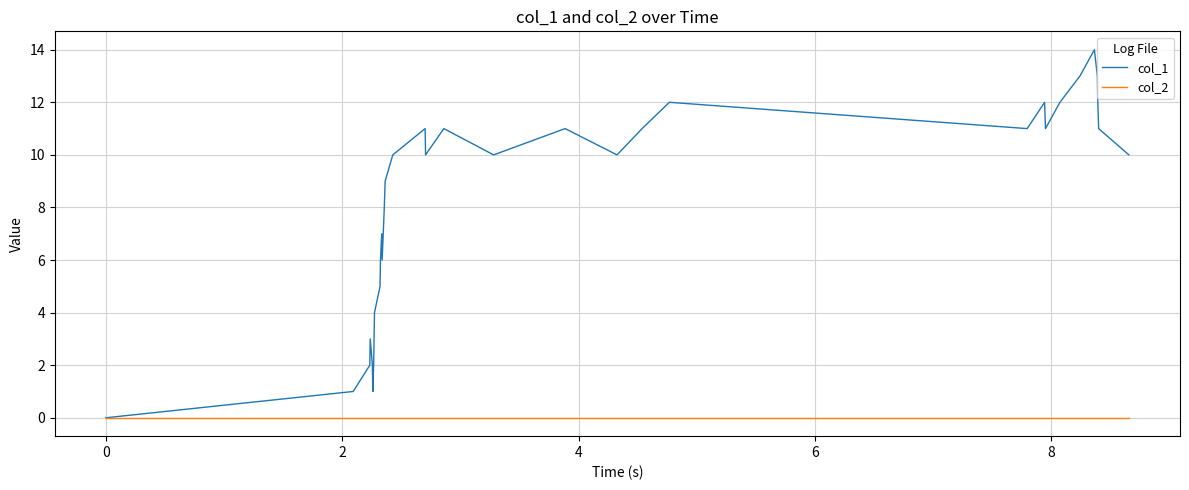

Which series has the largest range (max minus min)?

col_1